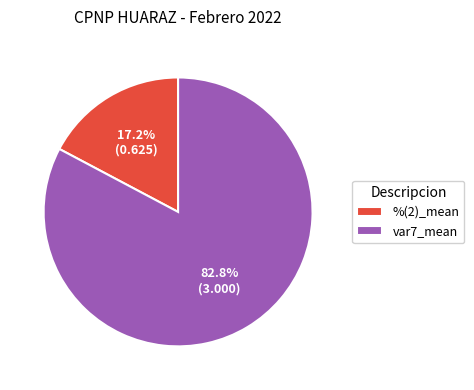

What is the largest slice in the pie chart?

var7_mean